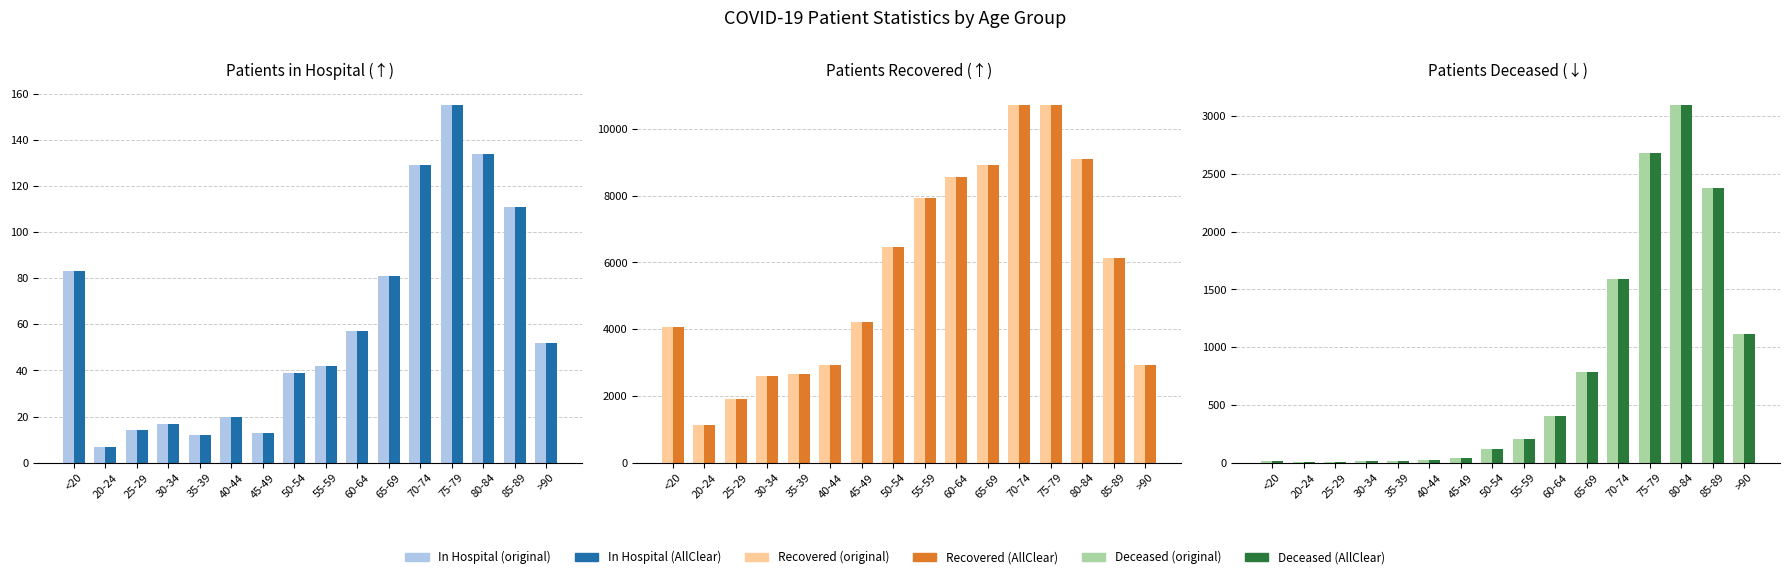

Which series changed the most between <20 and 60-64?

patients_recovered (light)